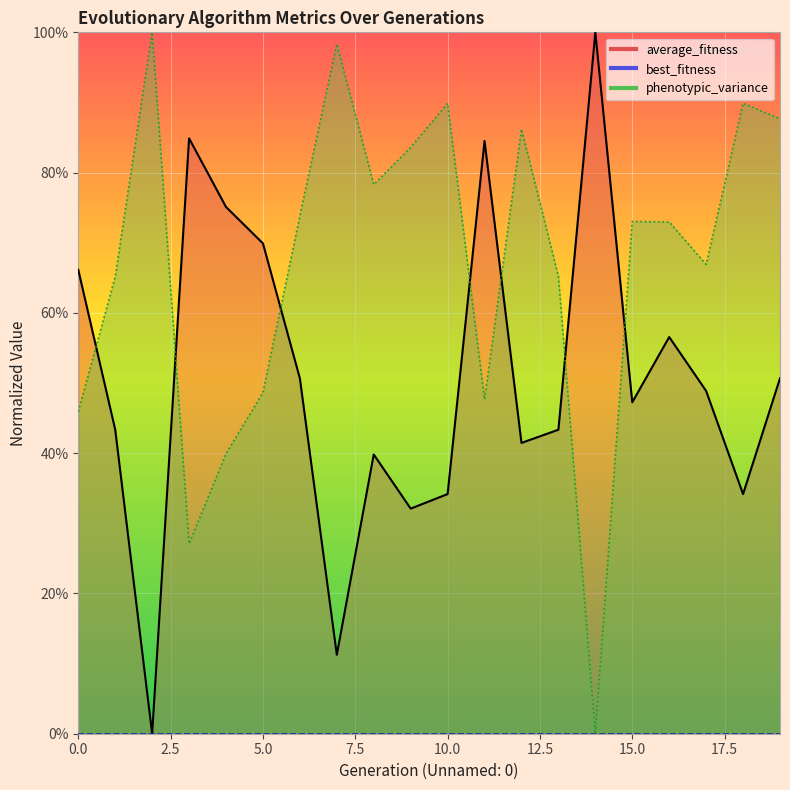

What value does the average_fitness series have at 10?

0.3